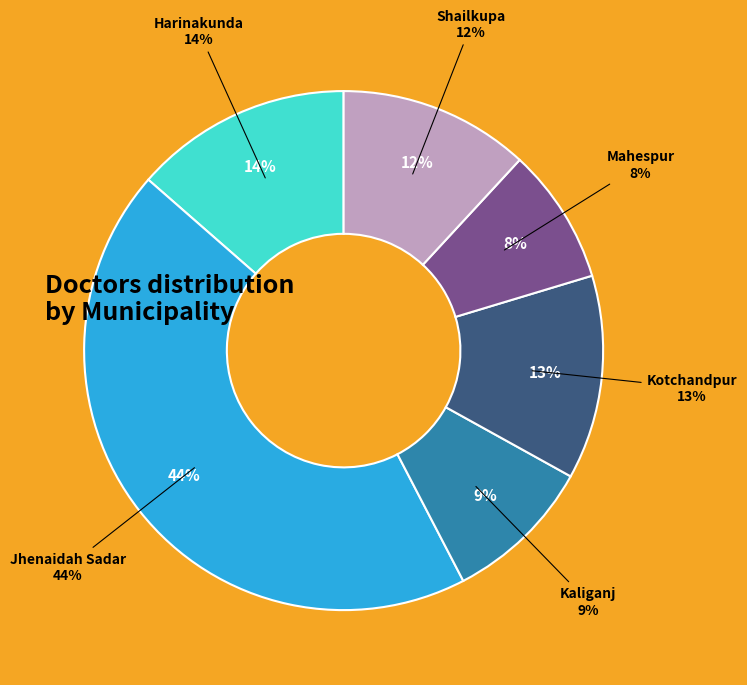

How many slices are in this pie chart?

6